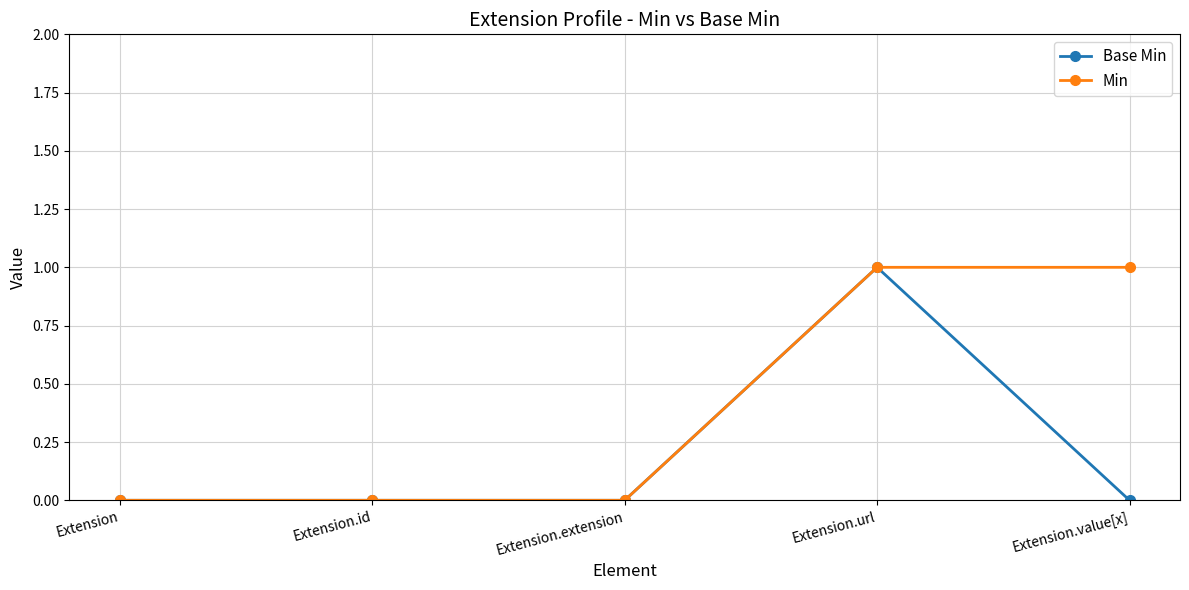

Is it true that Min equals 1 at Extension.value[x]?

True